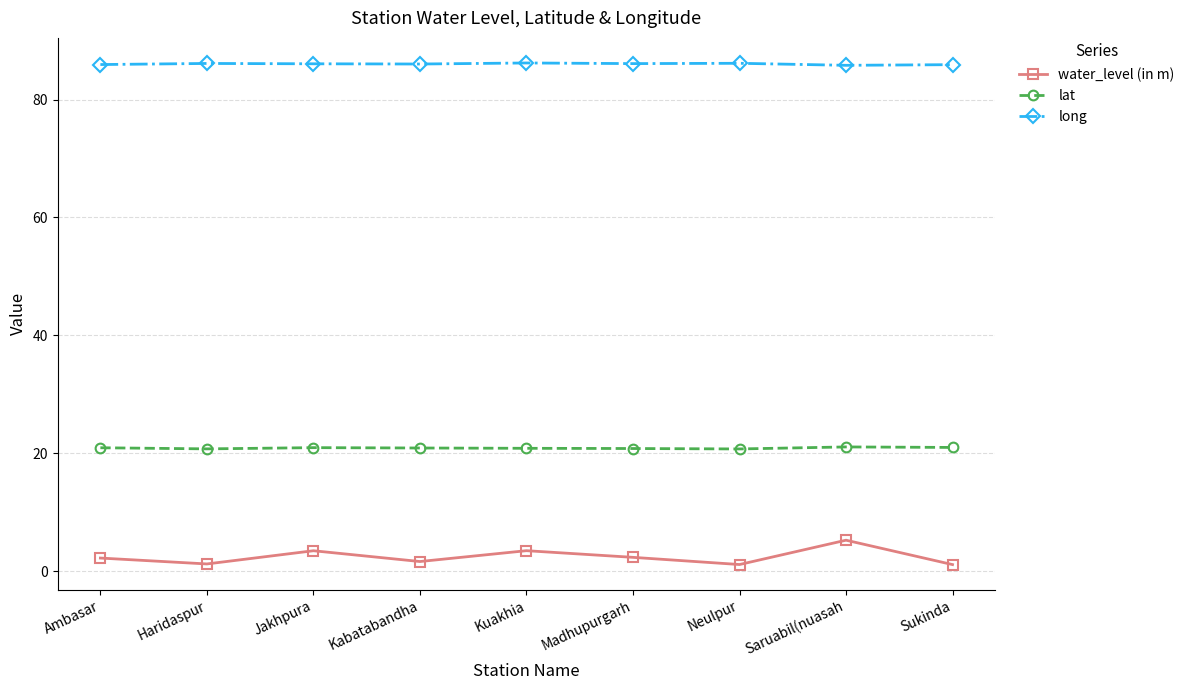

True or false: lat and water_level (in m) cross at least once.

False